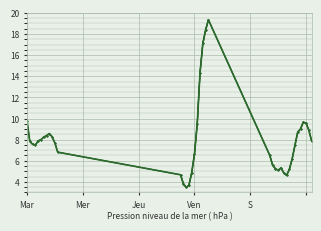

What is the value of the 29th point from the left?

4.9